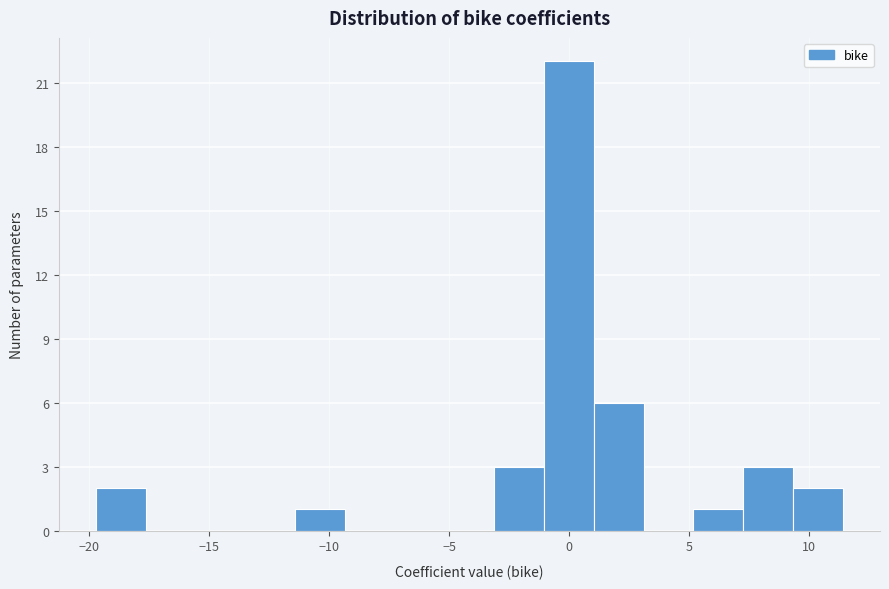

Reading left to right, transcribe this chart: for each bar, give the range it covers on the x-axis and its height. Neither the bar edges nor the heights are printed on the chart, so give them approximately, as read against the axes.

-19.5 to -17.5: 2
-17.5 to -15.5: 0
-15.5 to -13.5: 0
-13.5 to -11.5: 0
-11.5 to -9.5: 1
-9.5 to -7.5: 0
-7.5 to -5.0: 0
-5.0 to -3.0: 0
-3.0 to -1.0: 3
-1.0 to 1.0: 22
1.0 to 3.0: 6
3.0 to 5.0: 0
5.0 to 7.0: 1
7.0 to 9.5: 3
9.5 to 11.5: 2